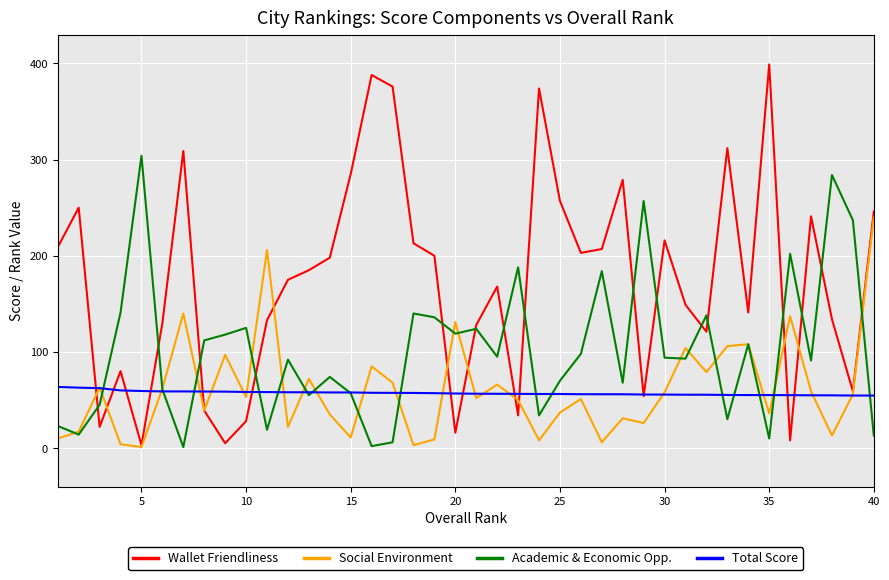

What are all the series names shown in the legend?

Wallet Friendliness, Social Environment, Academic & Economic Opp., Total Score